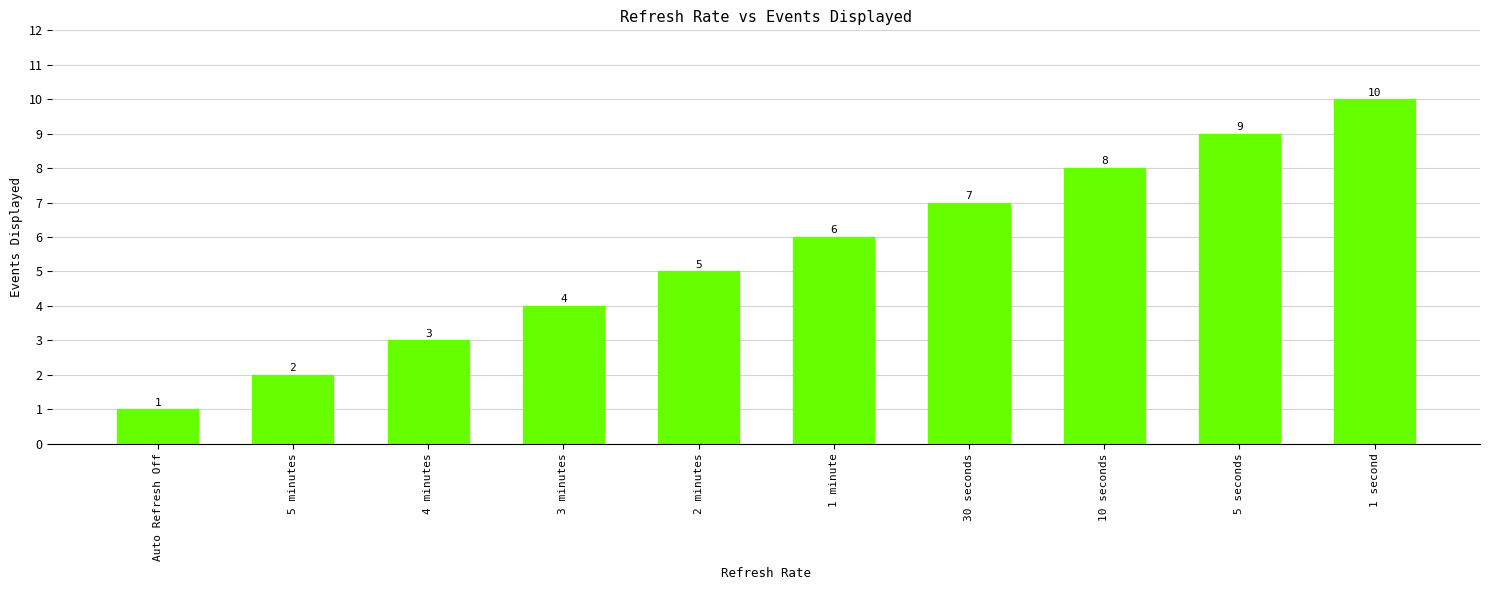

Reading right to left, list all the values displayed in this chart.

10	9	8	7	6	5	4	3	2	1